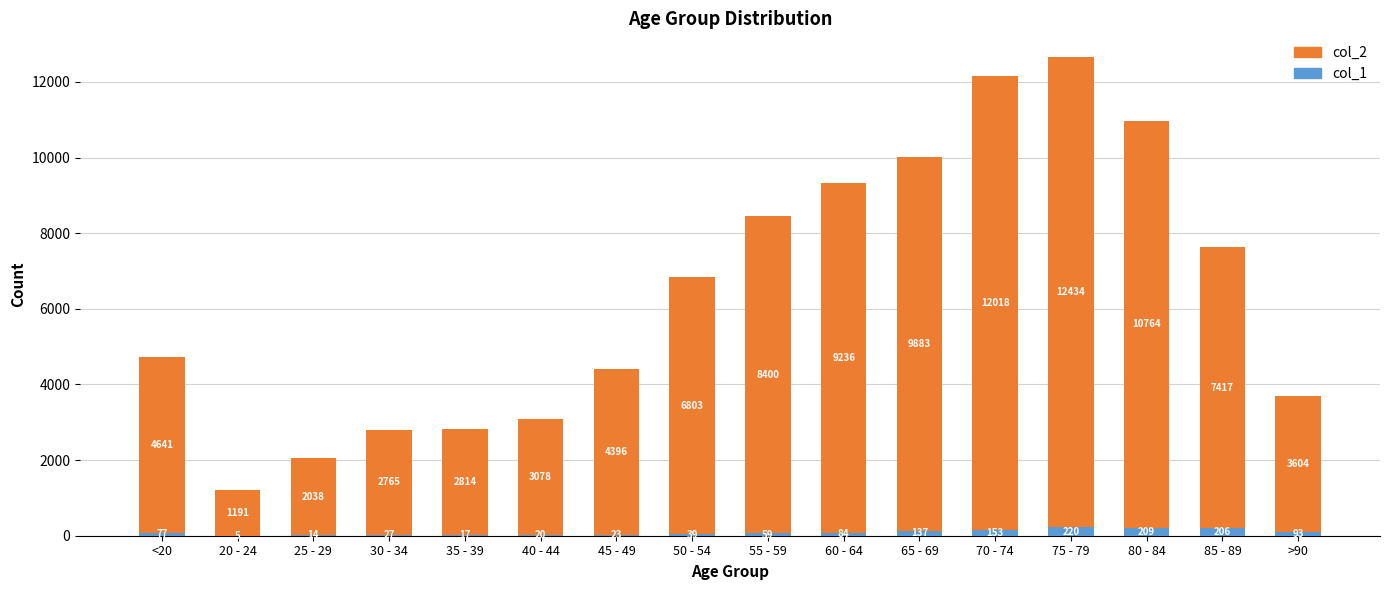

What is the sum of all col_1 values?

1383